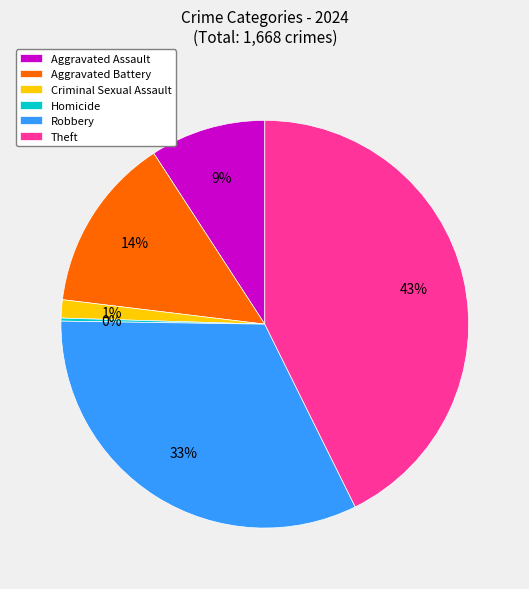

Which category has the biggest portion of the pie?

Theft